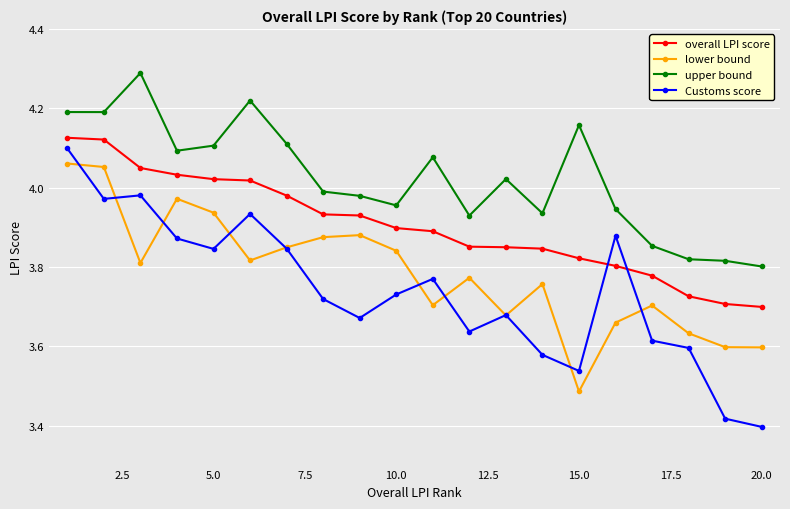

What is the greatest value displayed?

4.3